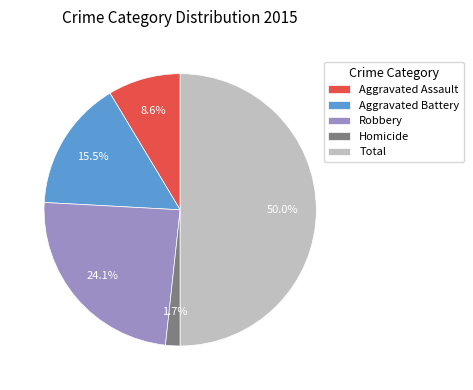

Which category has the biggest portion of the pie?

Total